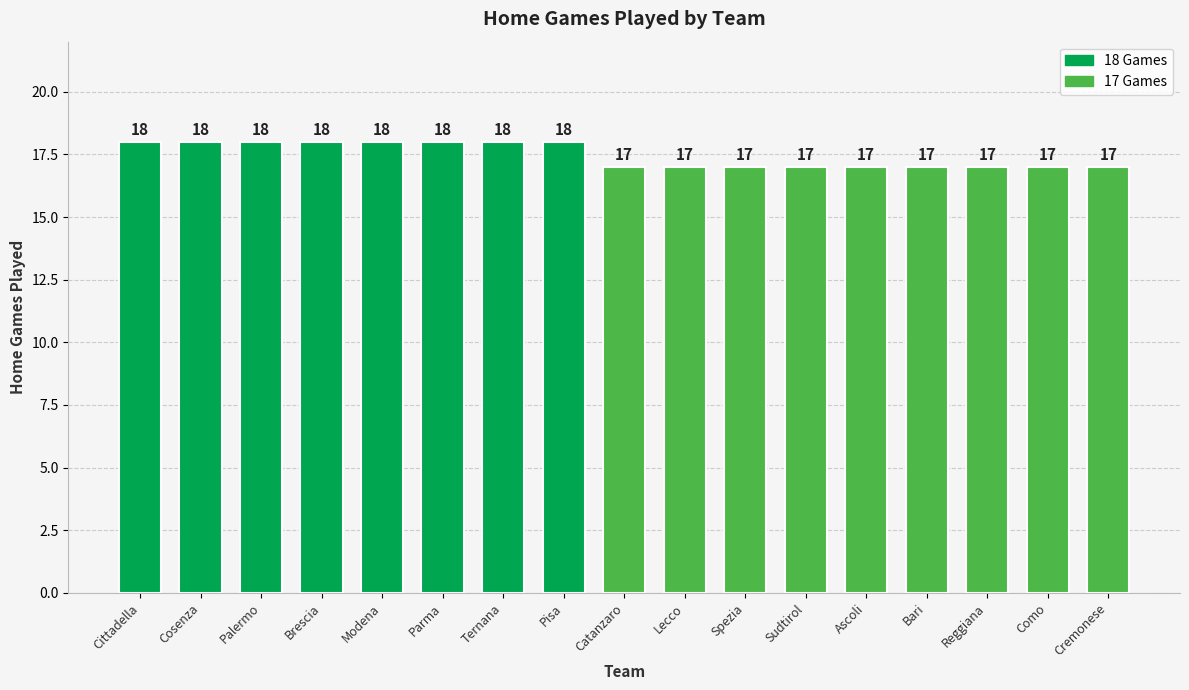

Which has a higher value, Brescia or Lecco?

Brescia